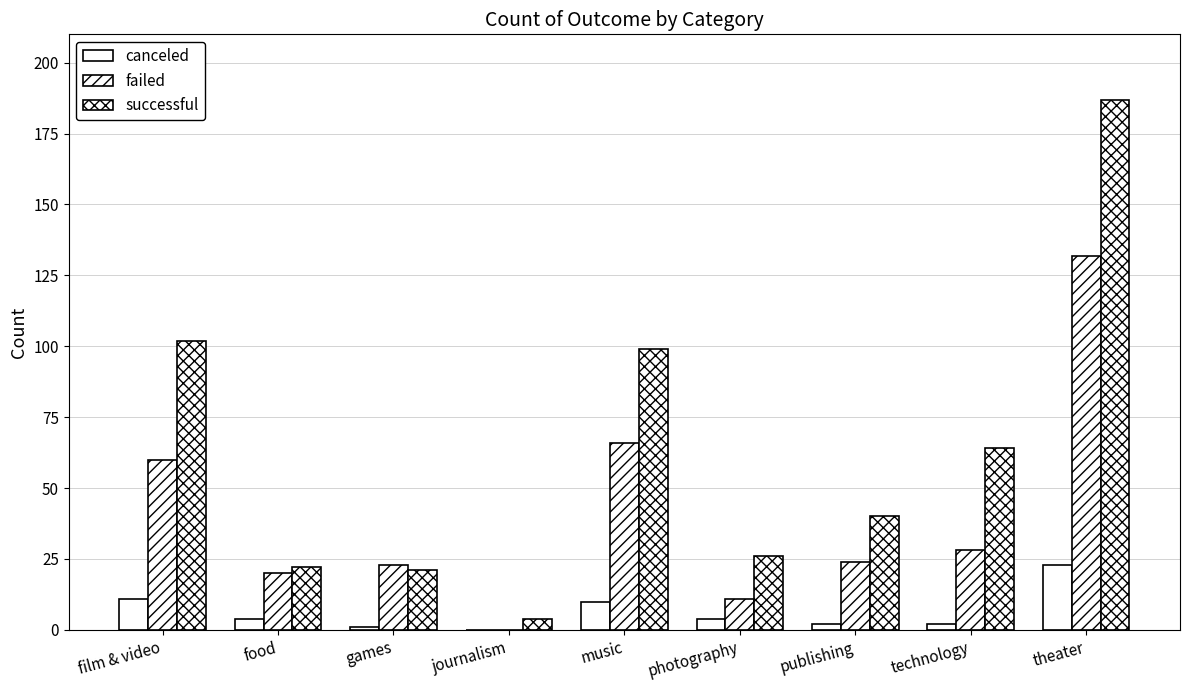

How many series are shown in this chart?

3